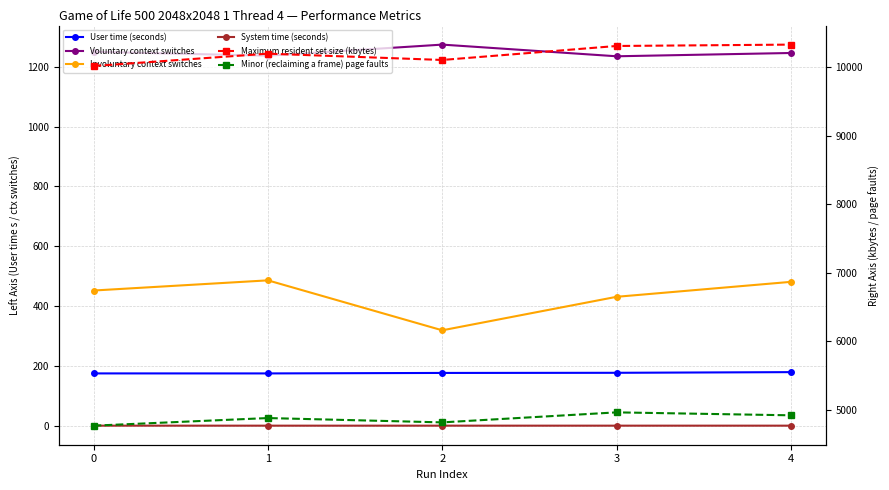

Is the value of System time (seconds) at 1 greater than the value of Involuntary context switches at 1?

No